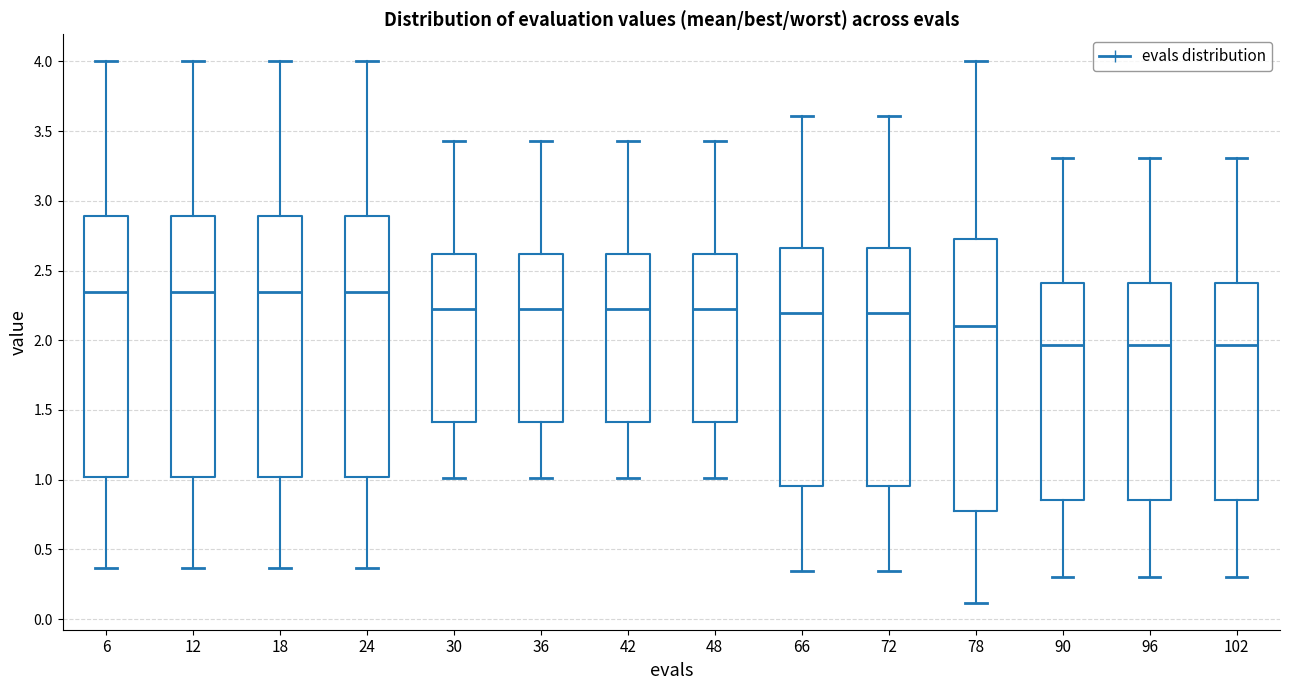

Reading left to right, read every box against the y-axis: the position of its median line, the range the box covers, and the ends of its whiskers. The values are not printed on the chart, so give them approximately, as read against the axis.

6: median 2.35, box 1.00 to 2.90, whiskers 0.35 to 4.00
12: median 2.35, box 1.00 to 2.90, whiskers 0.35 to 4.00
18: median 2.35, box 1.00 to 2.90, whiskers 0.35 to 4.00
24: median 2.35, box 1.00 to 2.90, whiskers 0.35 to 4.00
30: median 2.20, box 1.40 to 2.60, whiskers 1.00 to 3.45
36: median 2.20, box 1.40 to 2.60, whiskers 1.00 to 3.45
42: median 2.20, box 1.40 to 2.60, whiskers 1.00 to 3.45
48: median 2.20, box 1.40 to 2.60, whiskers 1.00 to 3.45
66: median 2.20, box 0.95 to 2.65, whiskers 0.35 to 3.60
72: median 2.20, box 0.95 to 2.65, whiskers 0.35 to 3.60
78: median 2.10, box 0.75 to 2.75, whiskers 0.10 to 4.00
90: median 1.95, box 0.85 to 2.40, whiskers 0.30 to 3.30
96: median 1.95, box 0.85 to 2.40, whiskers 0.30 to 3.30
102: median 1.95, box 0.85 to 2.40, whiskers 0.30 to 3.30